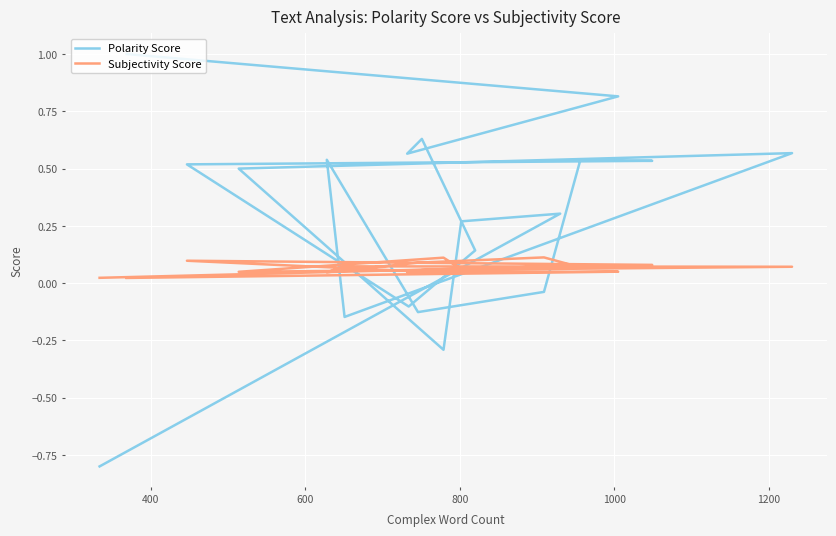

Rank the series by their average value, from highest to lowest.

Polarity Score, Subjectivity Score